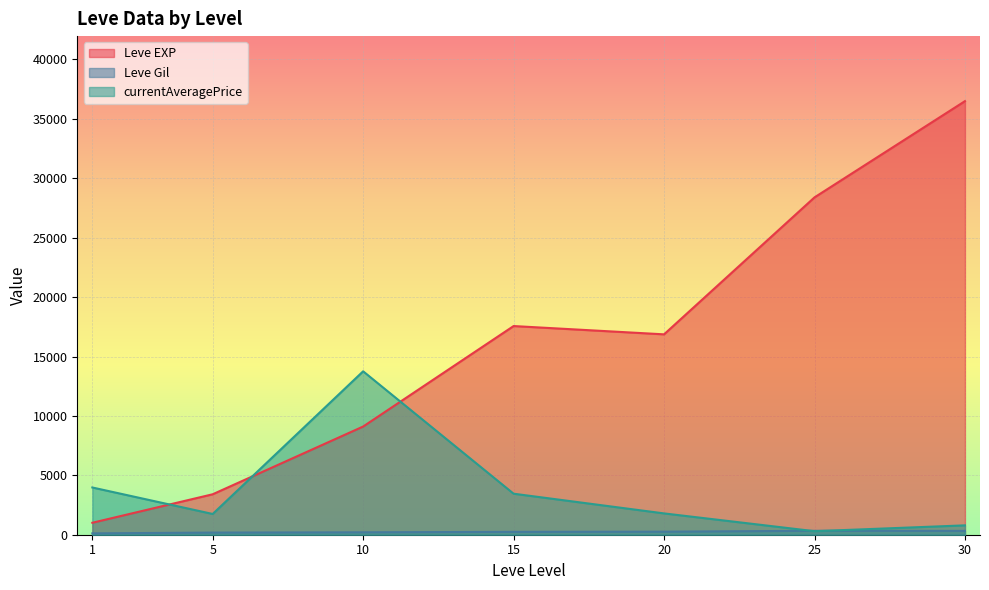

What is the difference between the highest and lowest values at 1?

3862.5